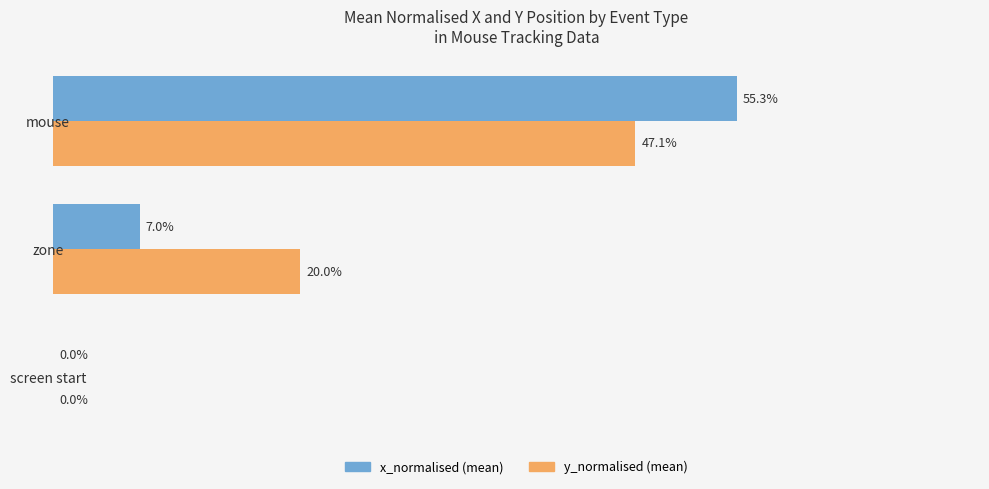

How many positive values does the y_normalised (mean) series have?

2